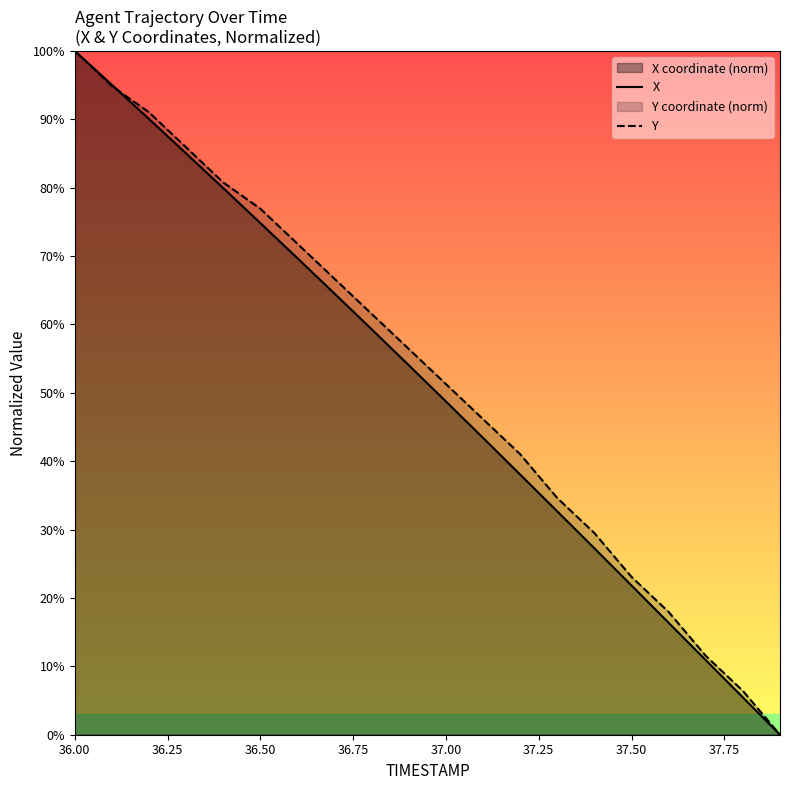

Which series ends up on top after the final intersection of Y and X?

Y